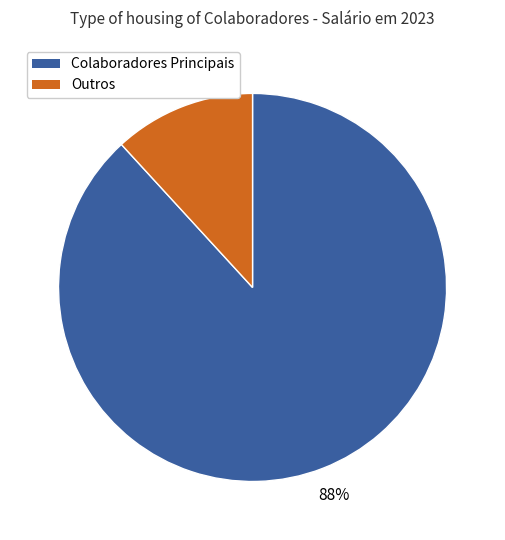

Count the number of slices in the pie.

2